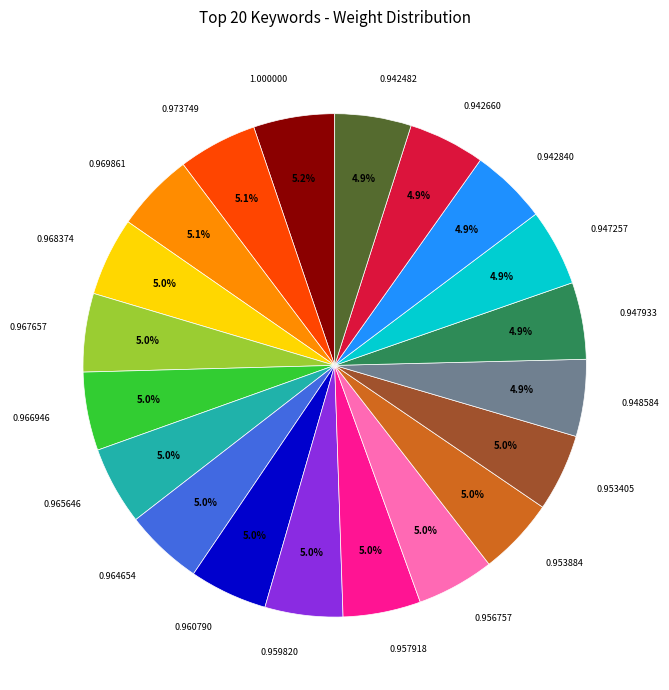

How many segments does this pie chart have?

20